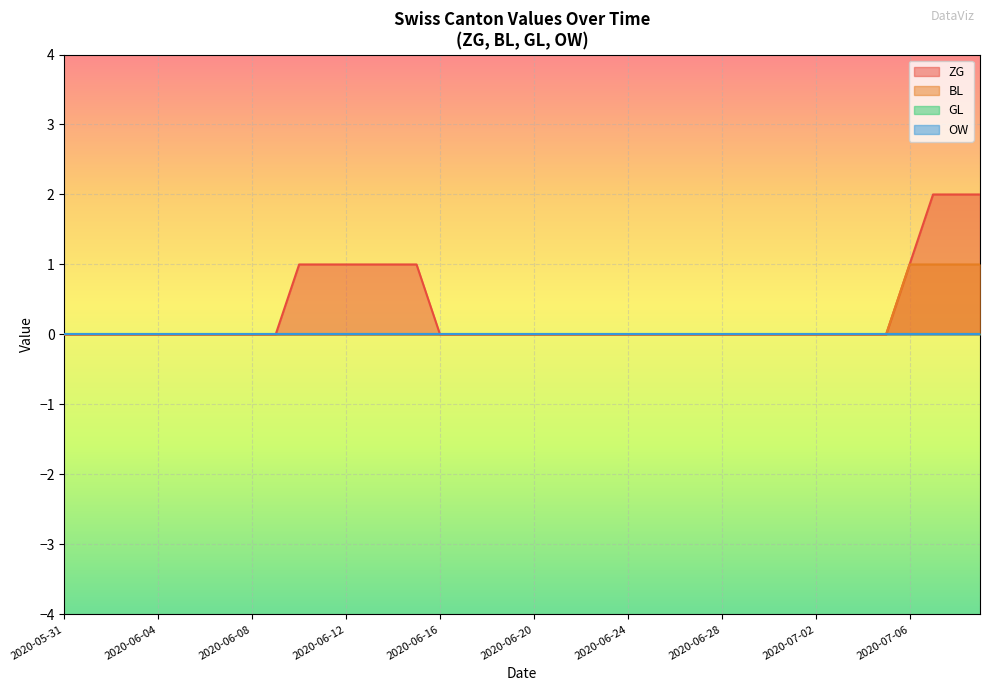

Does the chart display data point markers on the line(s)?

No